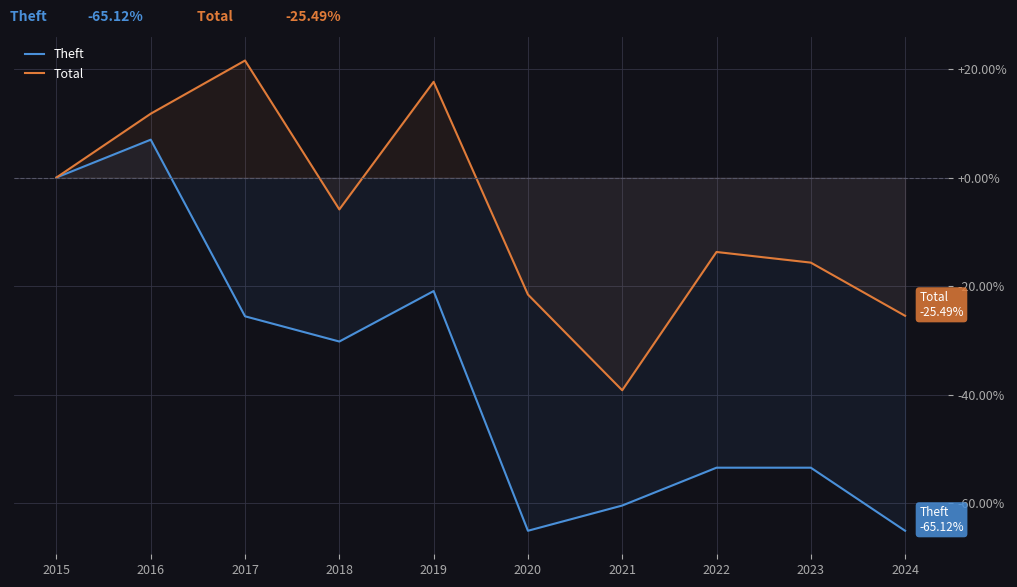

Where is the first local maximum for Theft?

2016